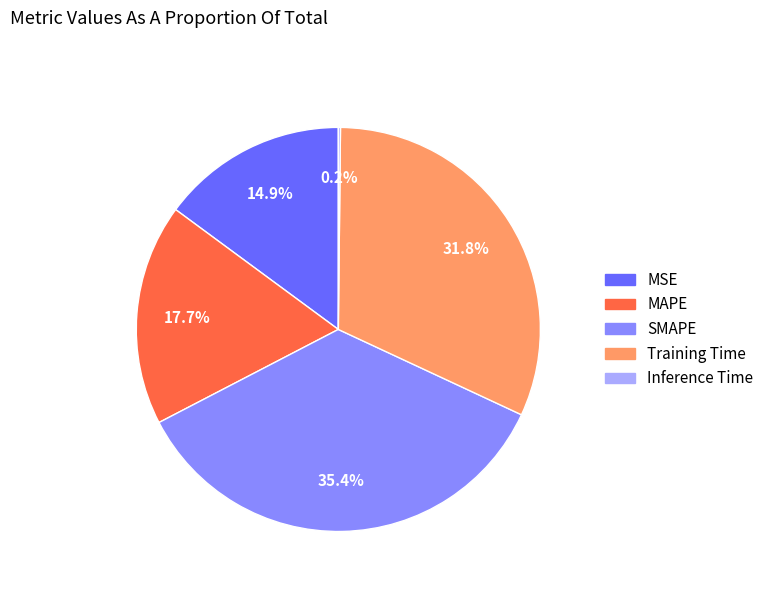

What is the largest slice in the pie chart?

SMAPE